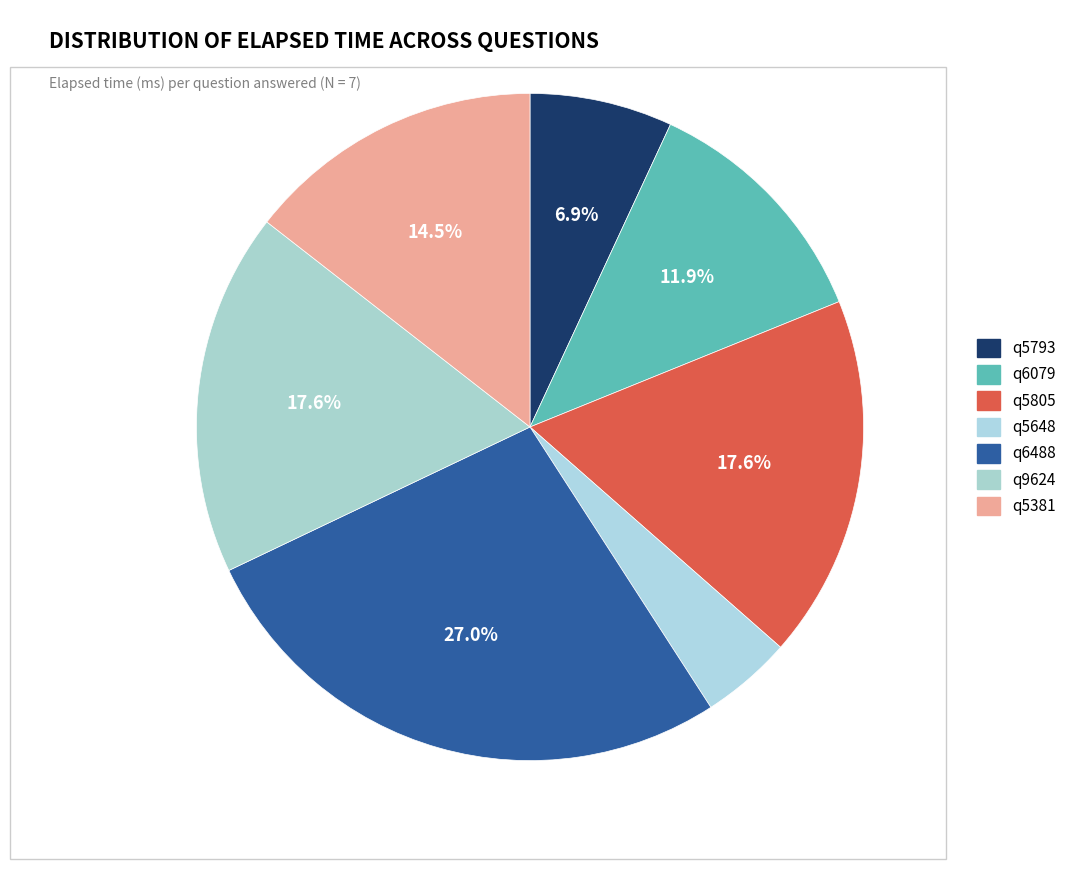

How many segments does this pie chart have?

7